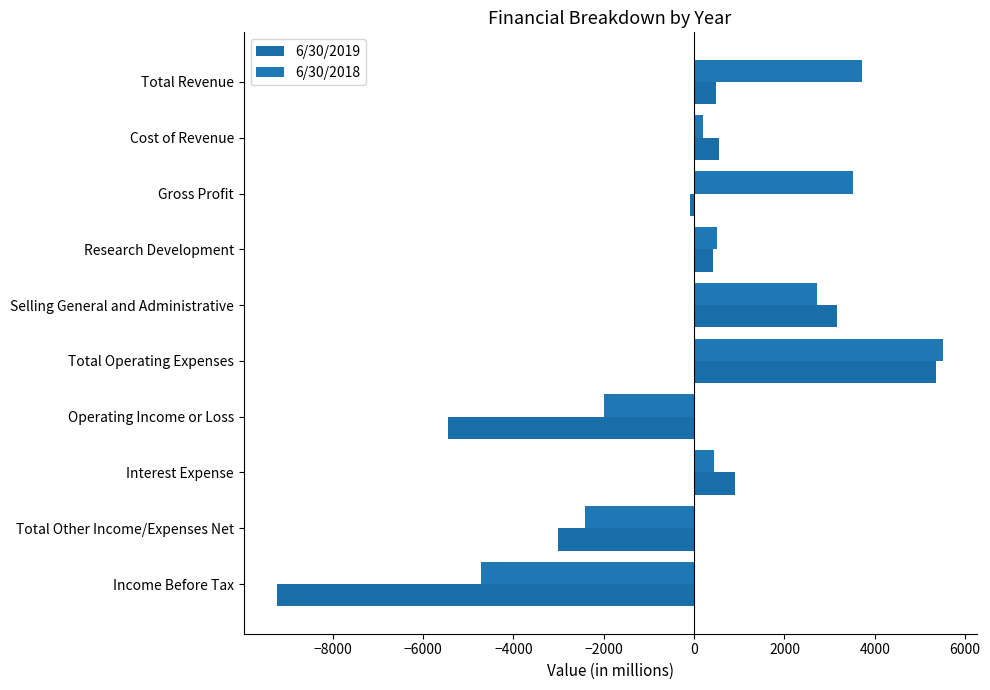

How many values in the 6/30/2019 series are below 480?

5